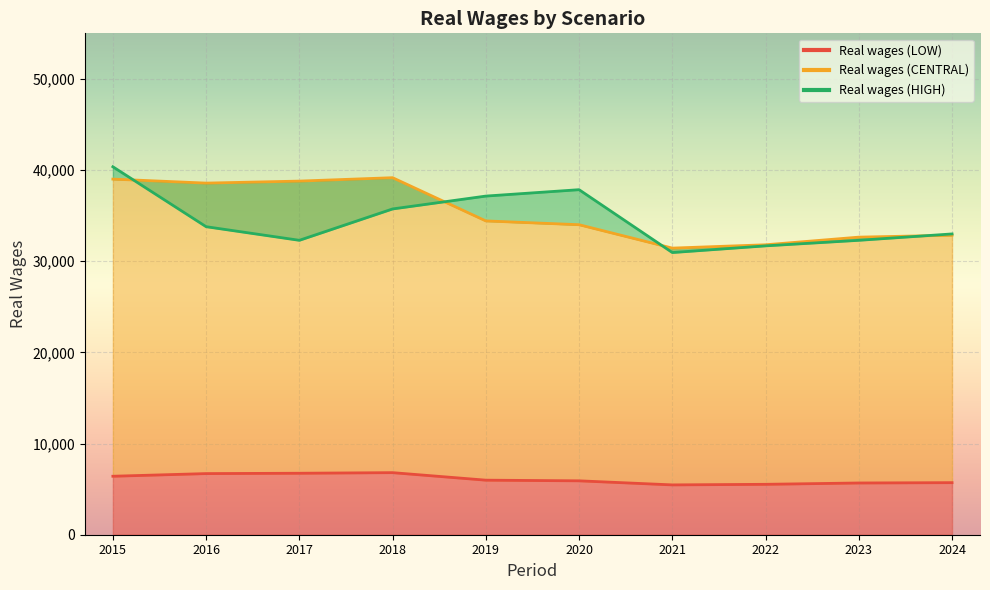

How many lines are shown in the chart?

3